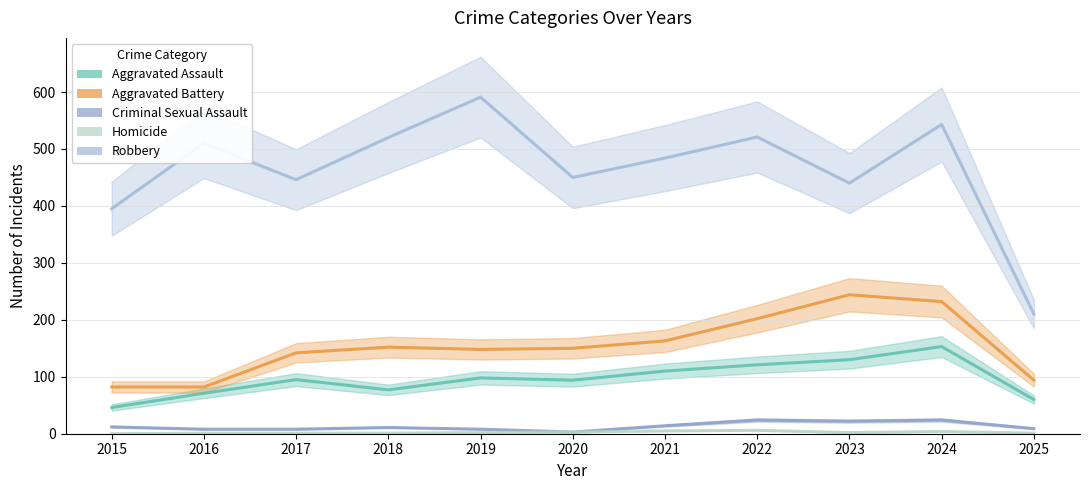

True or false: Aggravated Battery and Robbery intersect in this chart.

False